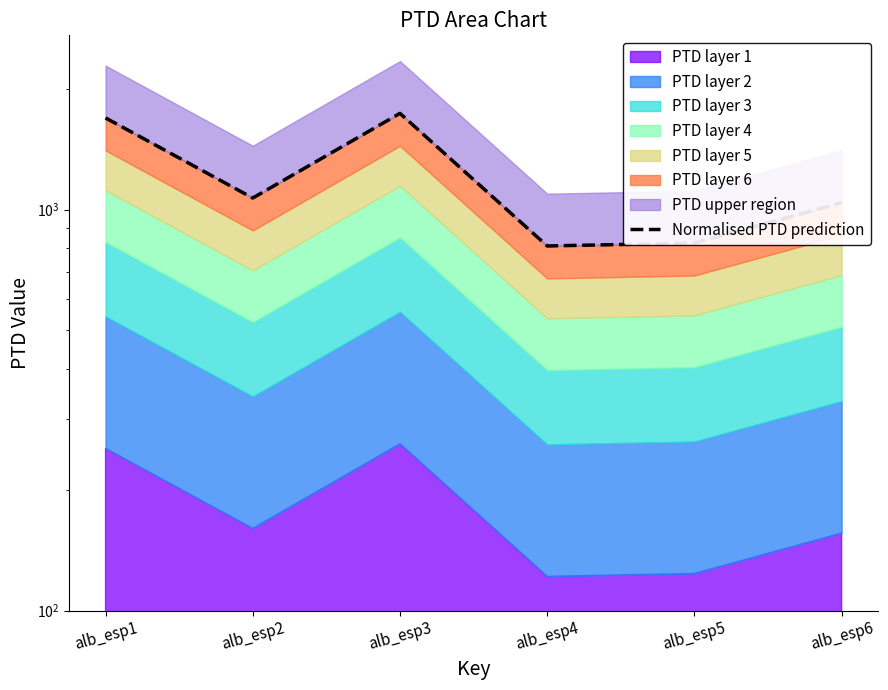

Reading left to right, what are all the values shown in this chart?

alb_esp1=1693.1	alb_esp2=1069.0	alb_esp3=1738.0	alb_esp4=811.7	alb_esp5=825.4	alb_esp6=1040.9